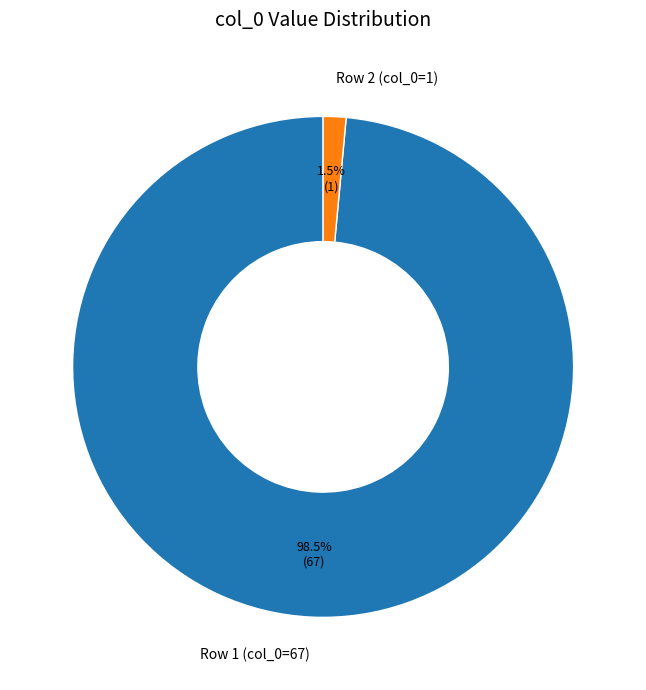

Rank the categories by value from lowest to highest.

Row 2 (col_0=1), Row 1 (col_0=67)